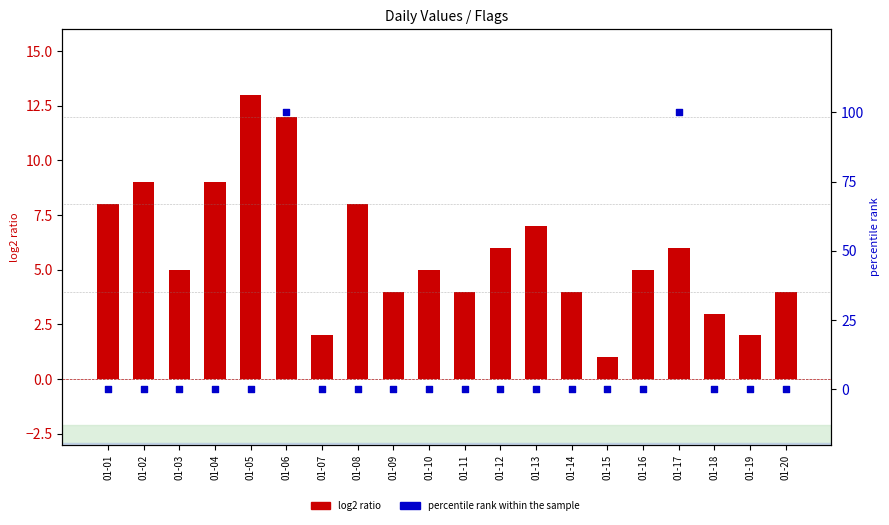

Which series has the widest spread of Y values?

percentile rank within the sample